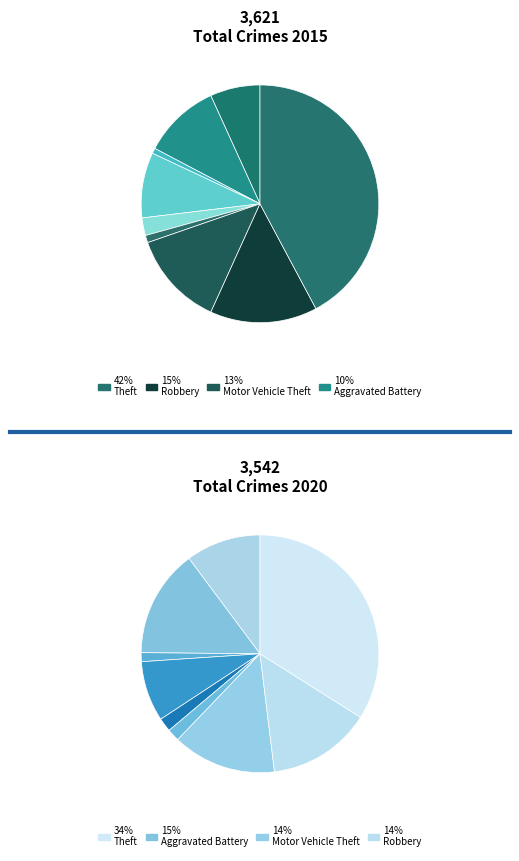

To the nearest percent, what percentage of the pie is Robbery?

15%